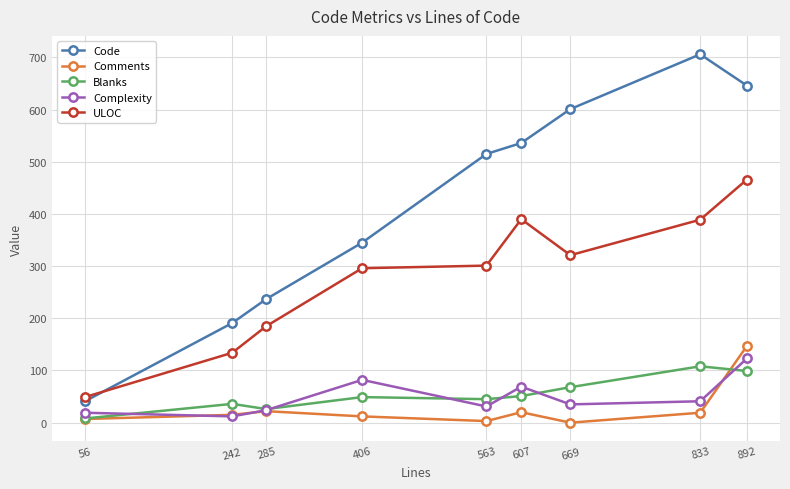

How many interior local peaks does the Comments series have?

2